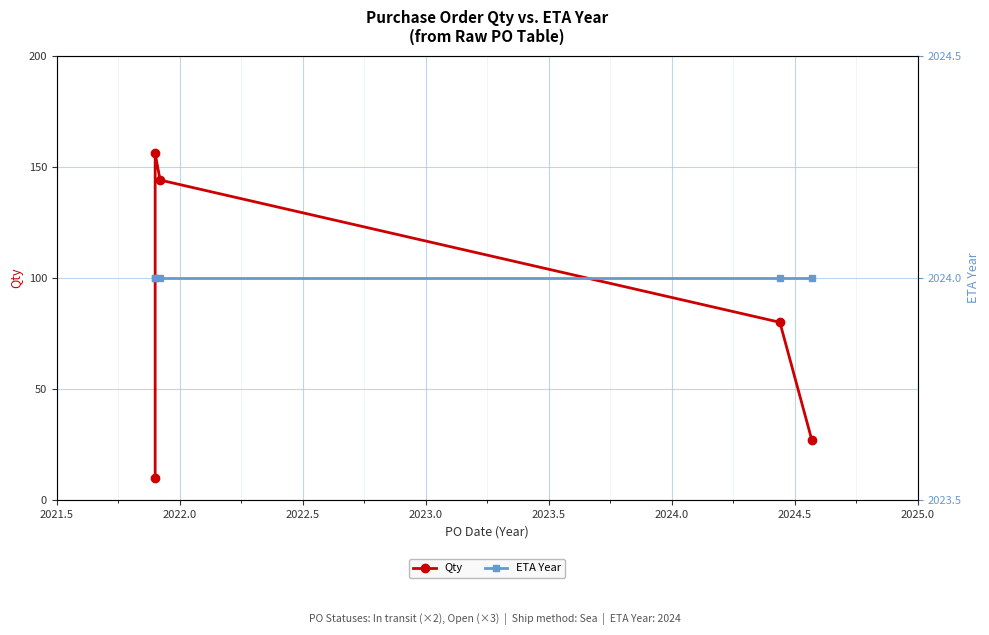

Which series has the widest spread of values?

Qty